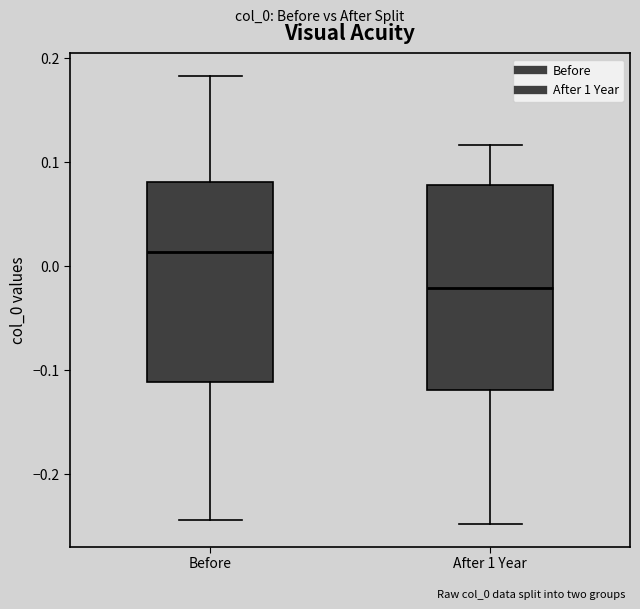

Reading left to right, transcribe this box plot: for each box, give where its median line is, the range the box spans, and where its two whiskers end, as read against the y-axis. The values are not printed on the chart, so give them approximately, as read against the axis.

Before: median 0.01, box -0.11 to 0.08, whiskers -0.24 to 0.18
After 1 Year: median -0.02, box -0.12 to 0.08, whiskers -0.25 to 0.12